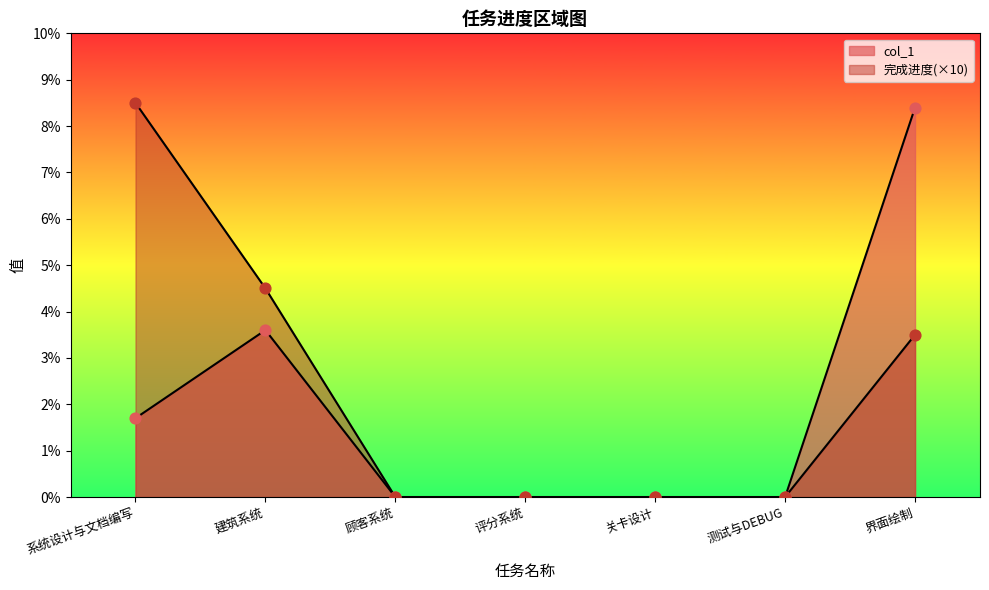

Which series contains the highest Y value?

完成进度